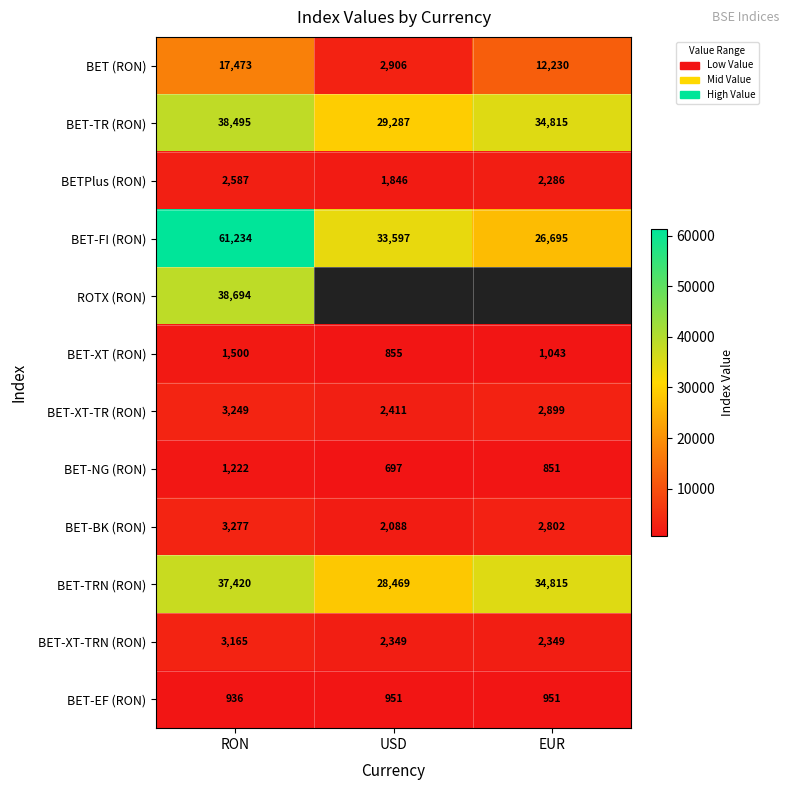

What is the difference between the highest and lowest values at EUR?

33964.5